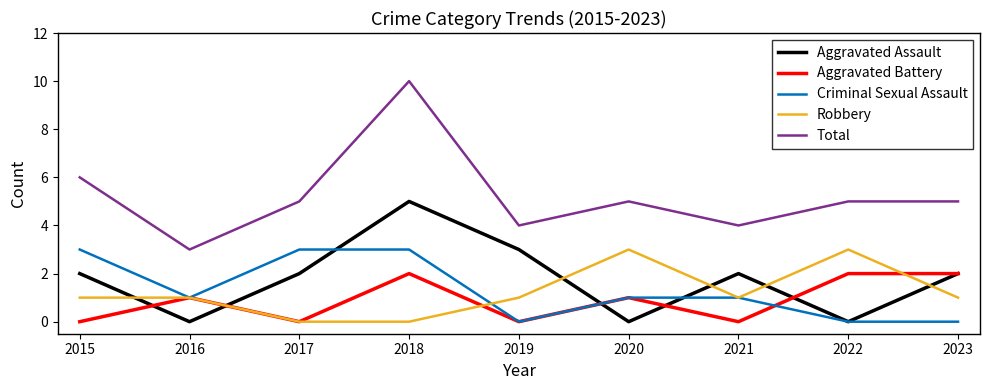

At which category is the sum across all series the highest?

2018